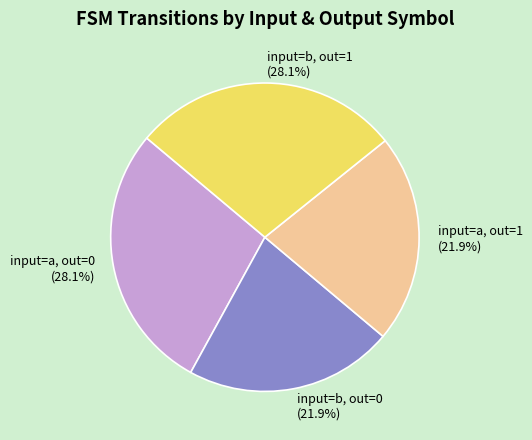

Which has a higher value, input=a, out=0 or input=b, out=0?

input=a, out=0